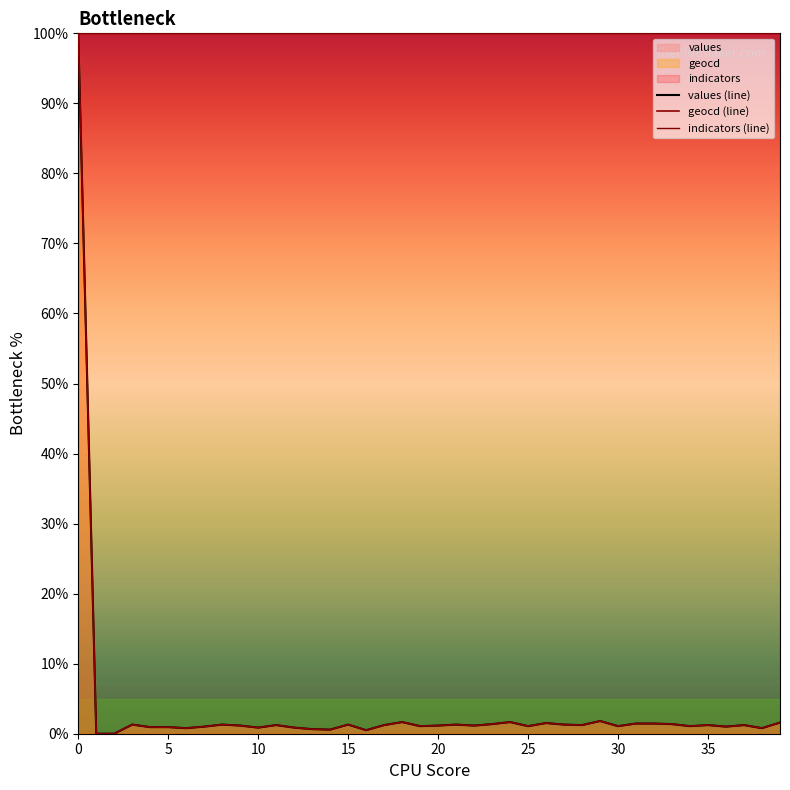

Rank the series at 11 from lowest to highest value.

values (line), geocd (line), indicators (line)